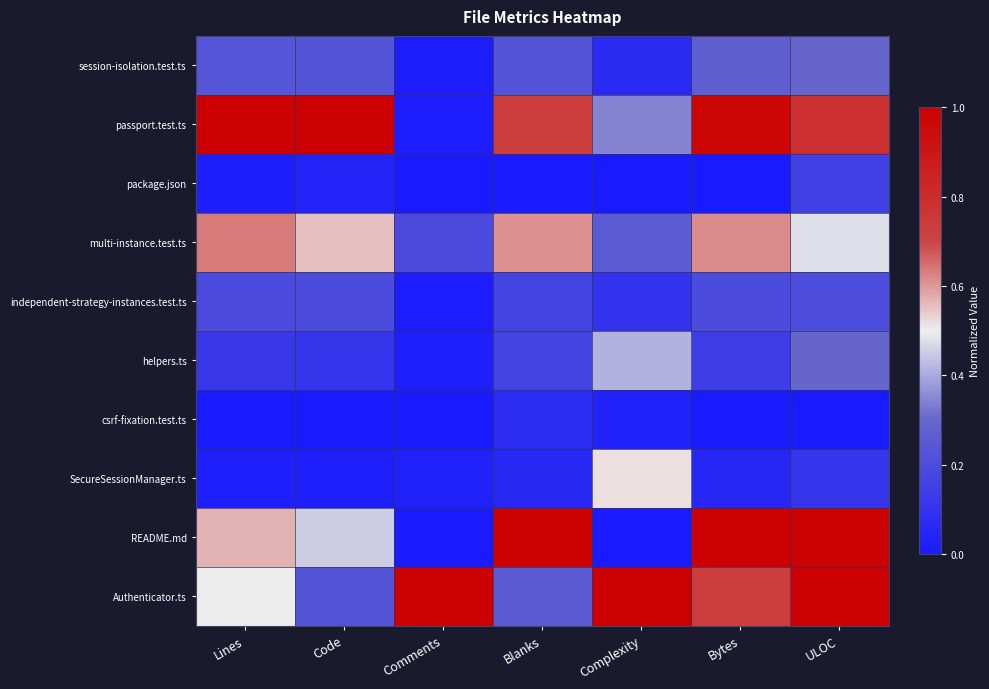

How many categories are shown in the chart?

7